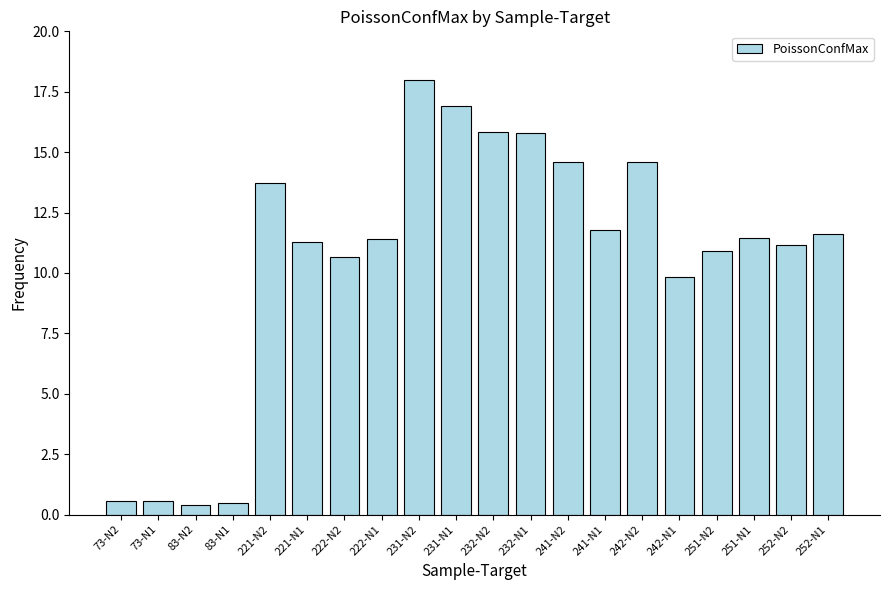

Count the number of values greater than 11.

13